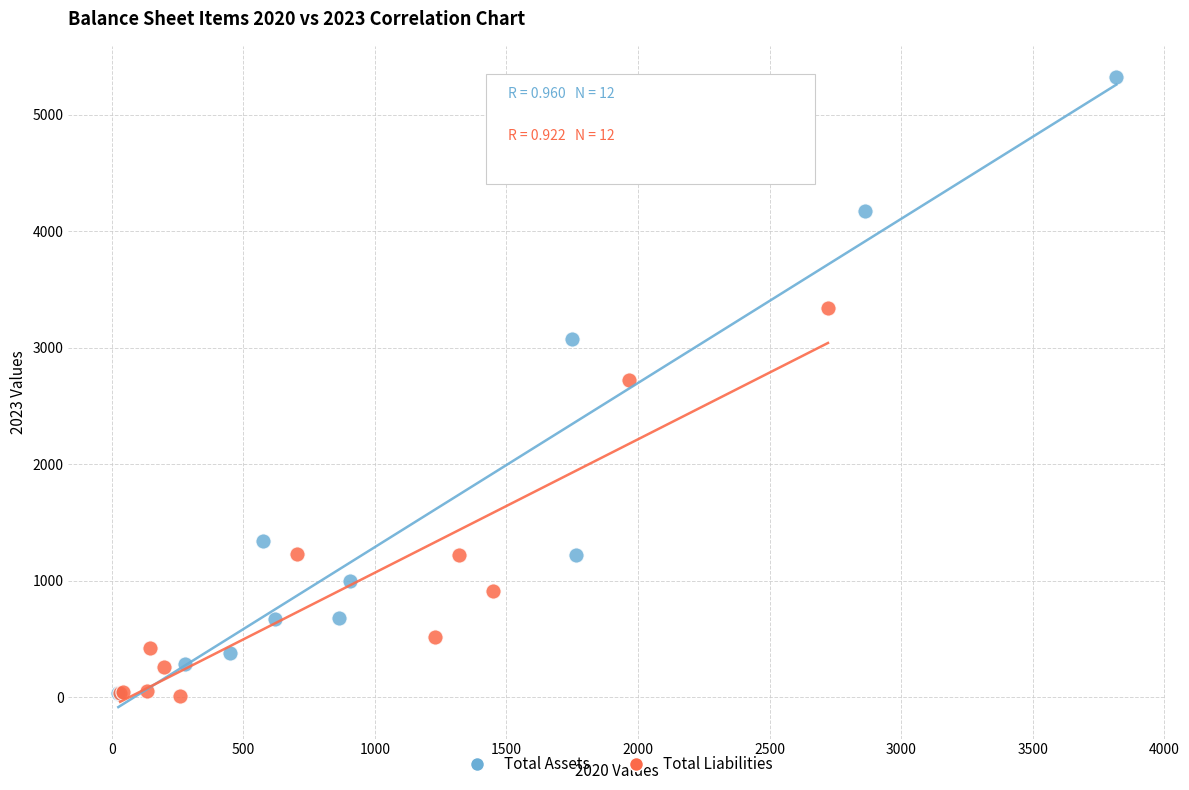

What are all the series names shown in the legend?

Total Assets, Total Liabilities